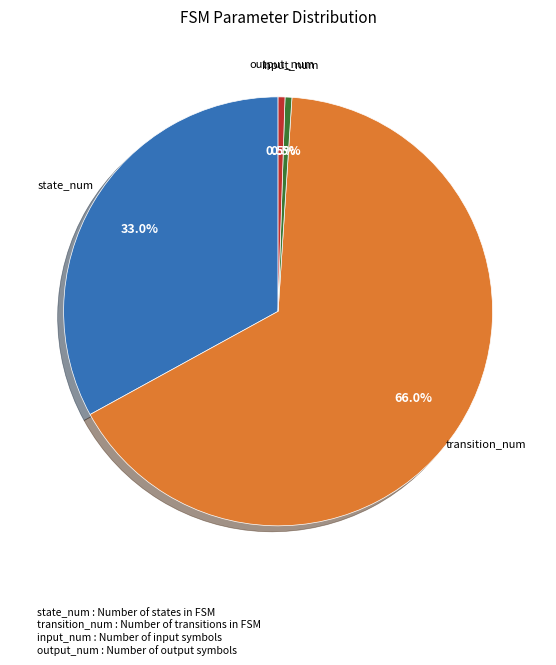

How many segments does this pie chart have?

4